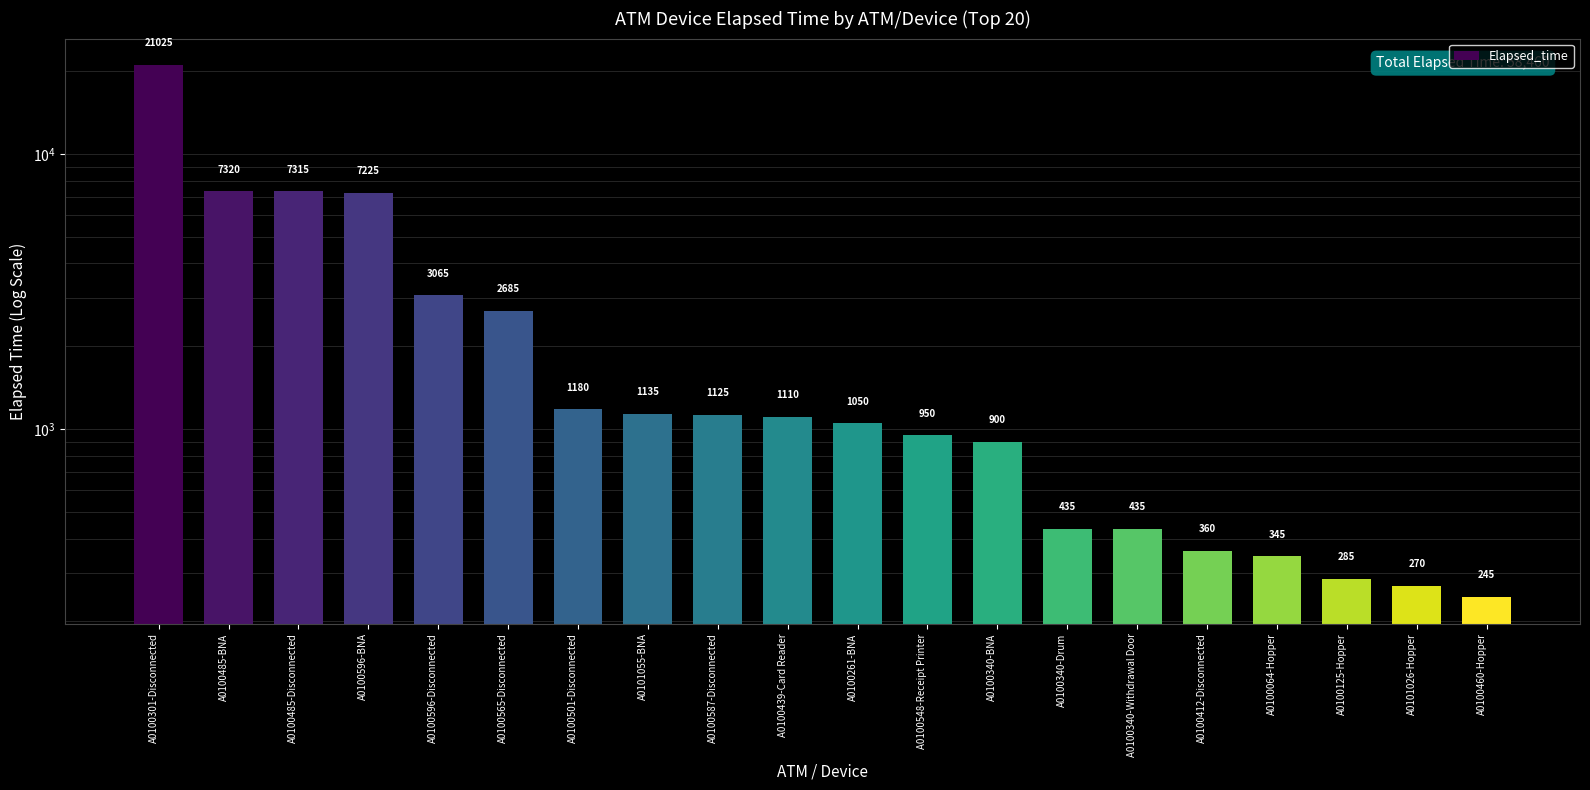

Approximately how many times larger is the value at A0100587-Disconnected compared to A0100261-BNA?

1.1